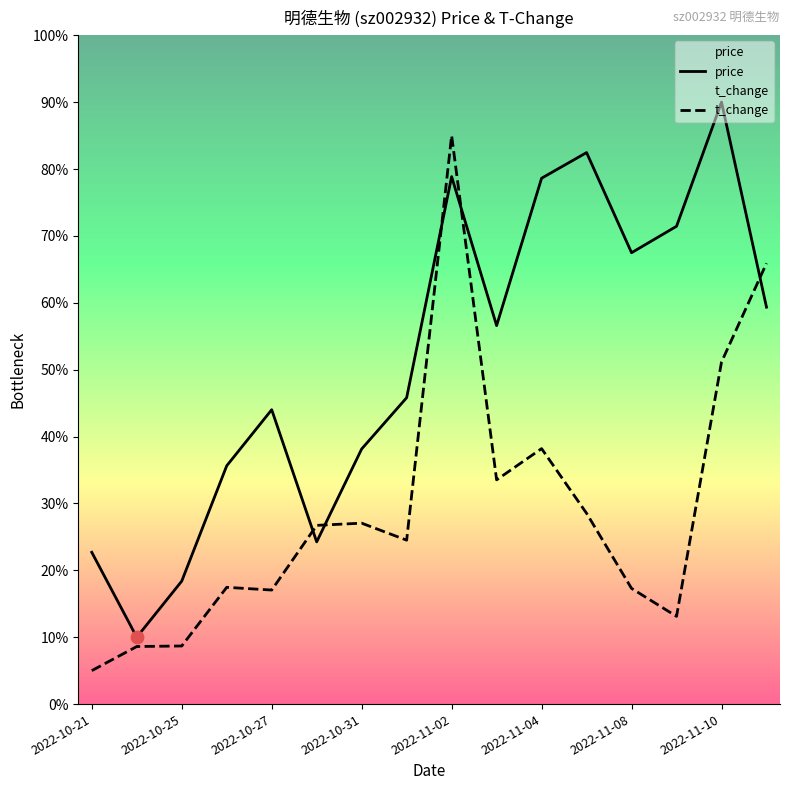

Which series has the largest total across all categories?

price